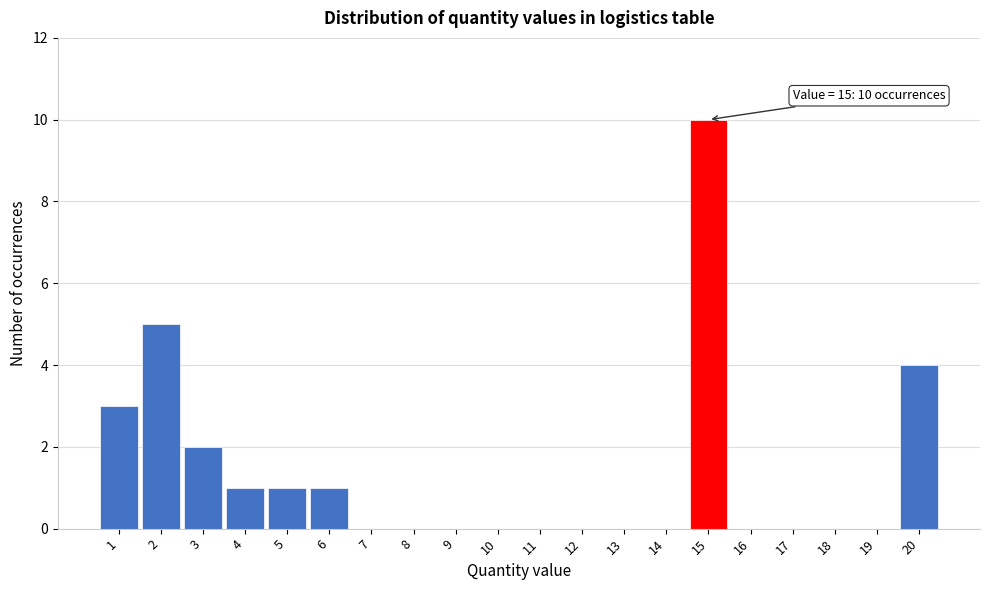

Reading right to left, transcribe all the data shown in this chart.

20=4	19=0	18=0	17=0	16=0	15=10	14=0	13=0	12=0	11=0	10=0	9=0	8=0	7=0	6=1	5=1	4=1	3=2	2=5	1=3